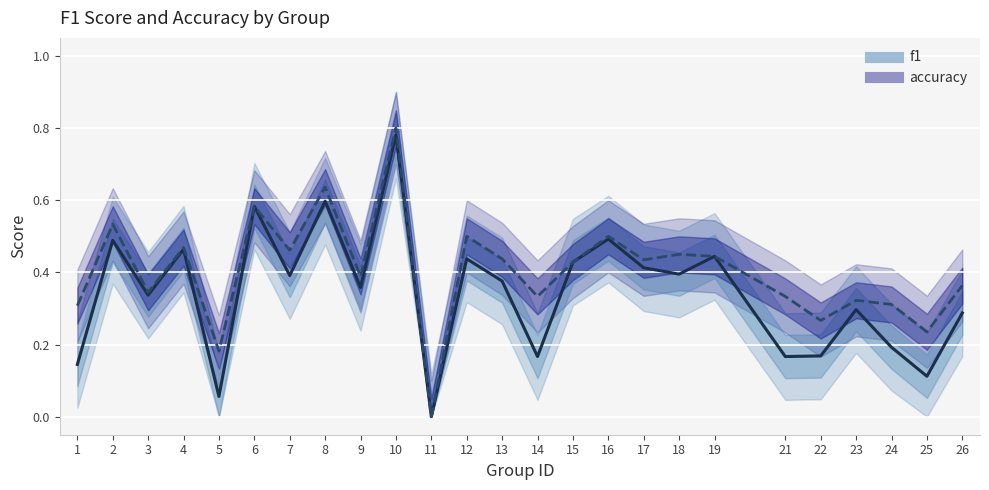

Reading right to left, what are all the values shown in this chart?

f1 line: 26=0.3	25=0.1	24=0.2	23=0.3	22=0.2	21=0.2	19=0.4	18=0.4	17=0.4	16=0.5	15=0.4	14=0.2	13=0.4	12=0.4	11=0.0	10=0.8	9=0.4	8=0.6	7=0.4	6=0.6	5=0.1	4=0.5	3=0.3	2=0.5	1=0.1
accuracy line: 26=0.4	25=0.2	24=0.3	23=0.3	22=0.3	21=0.3	19=0.4	18=0.5	17=0.4	16=0.5	15=0.4	14=0.3	13=0.4	12=0.5	11=0.0	10=0.8	9=0.4	8=0.6	7=0.5	6=0.6	5=0.2	4=0.5	3=0.3	2=0.5	1=0.3